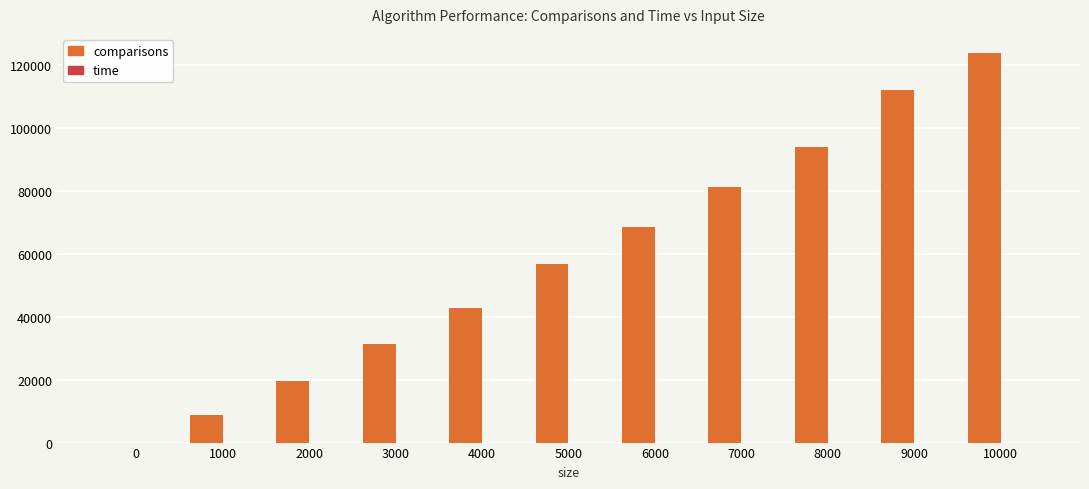

How many groups of bars are there?

11